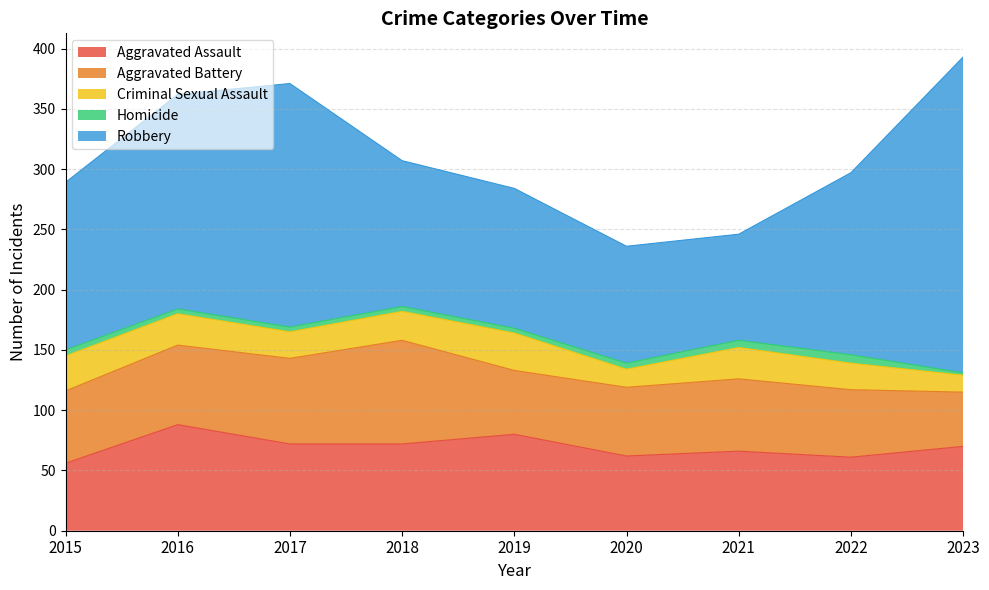

True or false: Aggravated Battery has a value of 95 at 2020.

False